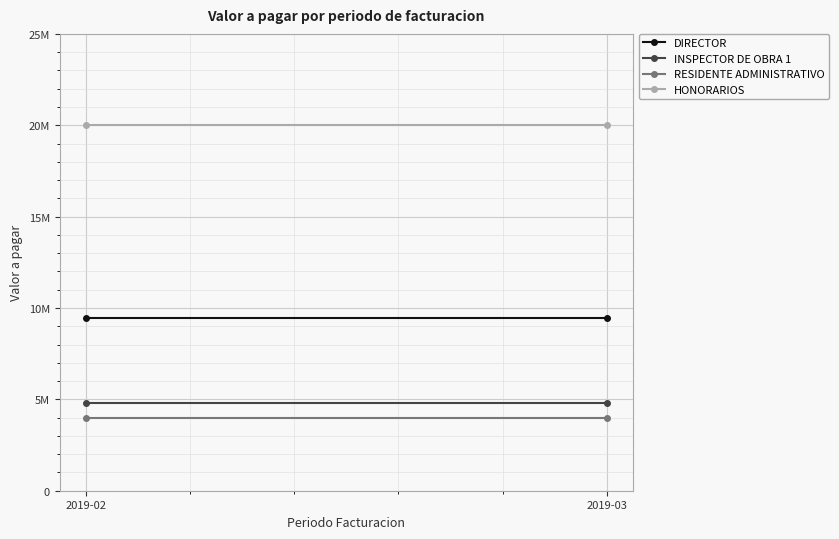

What is the value of the RESIDENTE ADMINISTRATIVO point at the 2nd from the left?

4005511.1